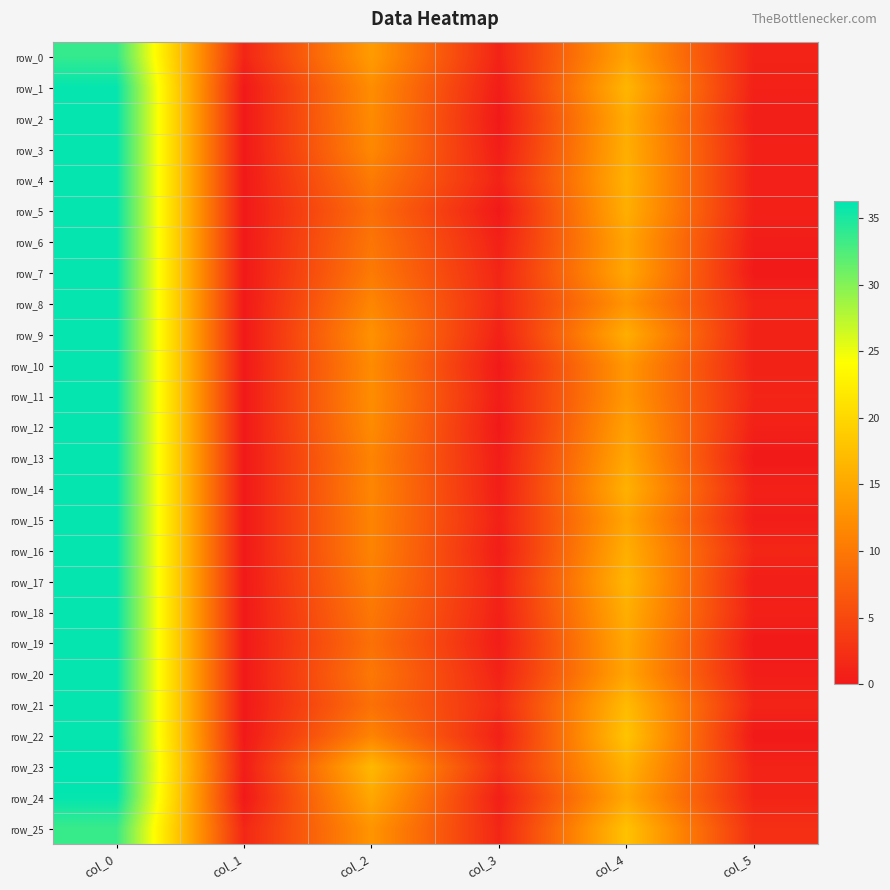

At which label is row_18 closest to 18?

col_4